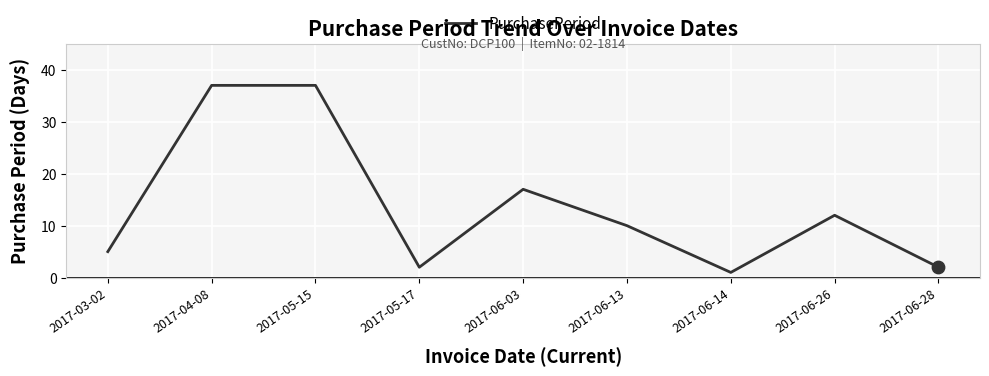

Approximately how many times larger is the value at 2017-06-03 compared to 2017-06-14?

17.0